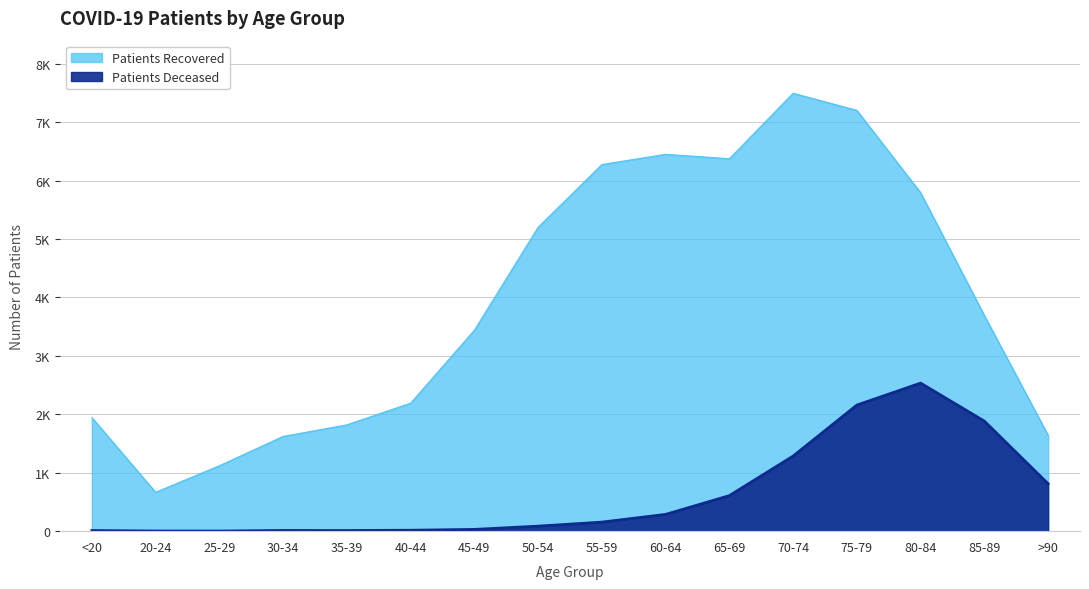

Reading right to left, extract all data points from this chart.

Patients Recovered: >90=1640	85-89=3690	80-84=5792	75-79=7202	70-74=7495	65-69=6374	60-64=6450	55-59=6275	50-54=5201	45-49=3440	40-44=2191	35-39=1820	30-34=1622	25-29=1120	20-24=666	<20=1945
Patients Deceased: >90=811	85-89=1883	80-84=2534	75-79=2158	70-74=1285	65-69=608	60-64=287	55-59=155	50-54=86	45-49=30	40-44=16	35-39=11	30-34=12	25-29=2	20-24=3	<20=11